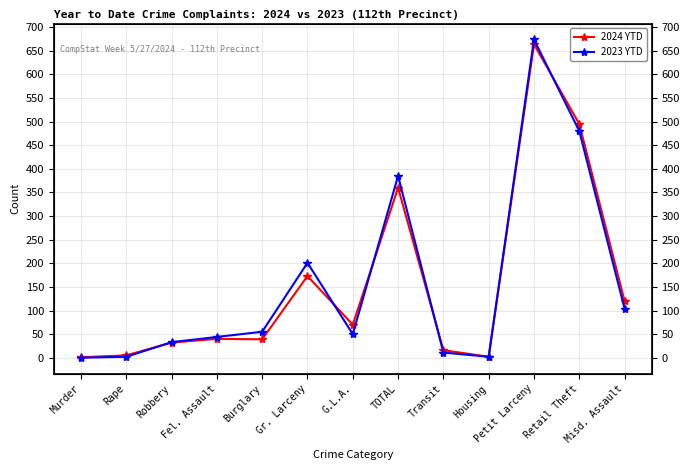

What is the spread (max minus min) of values at Retail Theft?

15